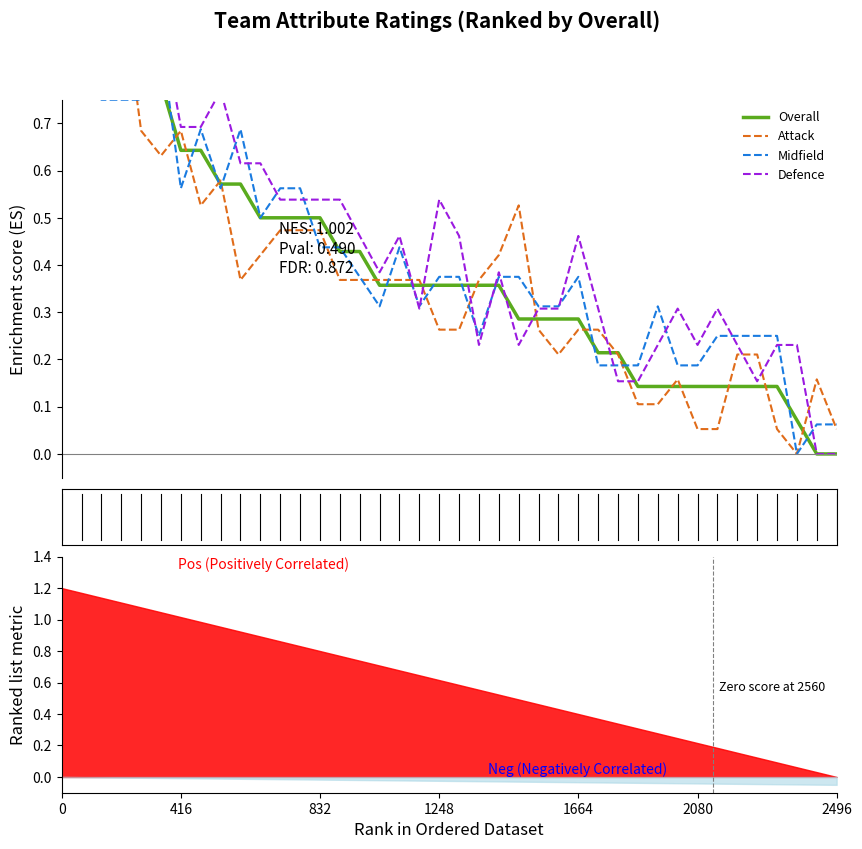

How many interior local peaks does the Defence series have?

8